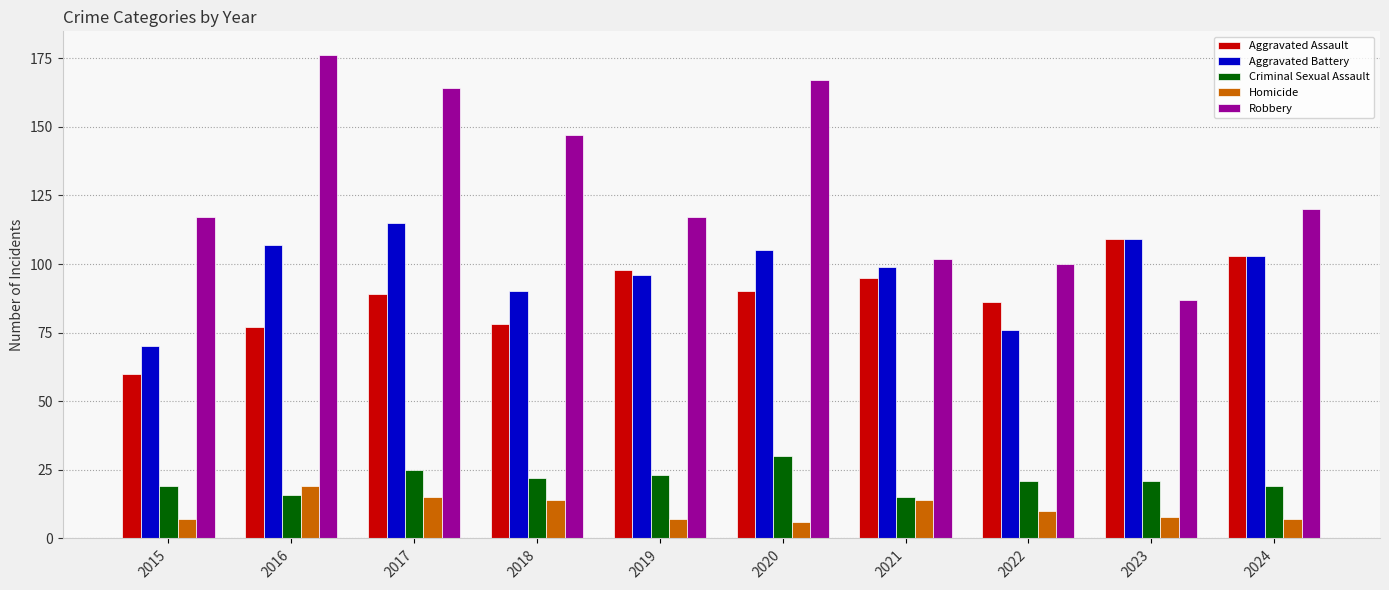

What is the difference between the highest and lowest values at 2024?

113